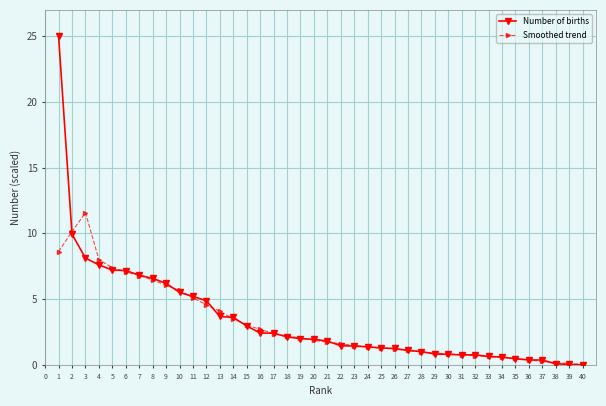

At which label does Smoothed trend reach its peak?

3